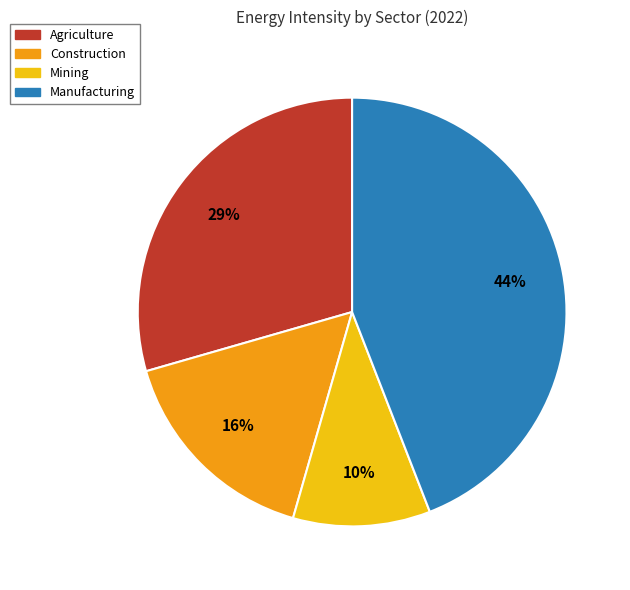

Does Mining account for over 50% of the chart?

No